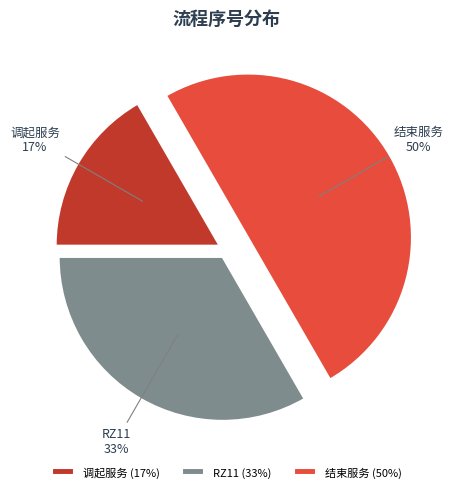

How many slices are in this pie chart?

3